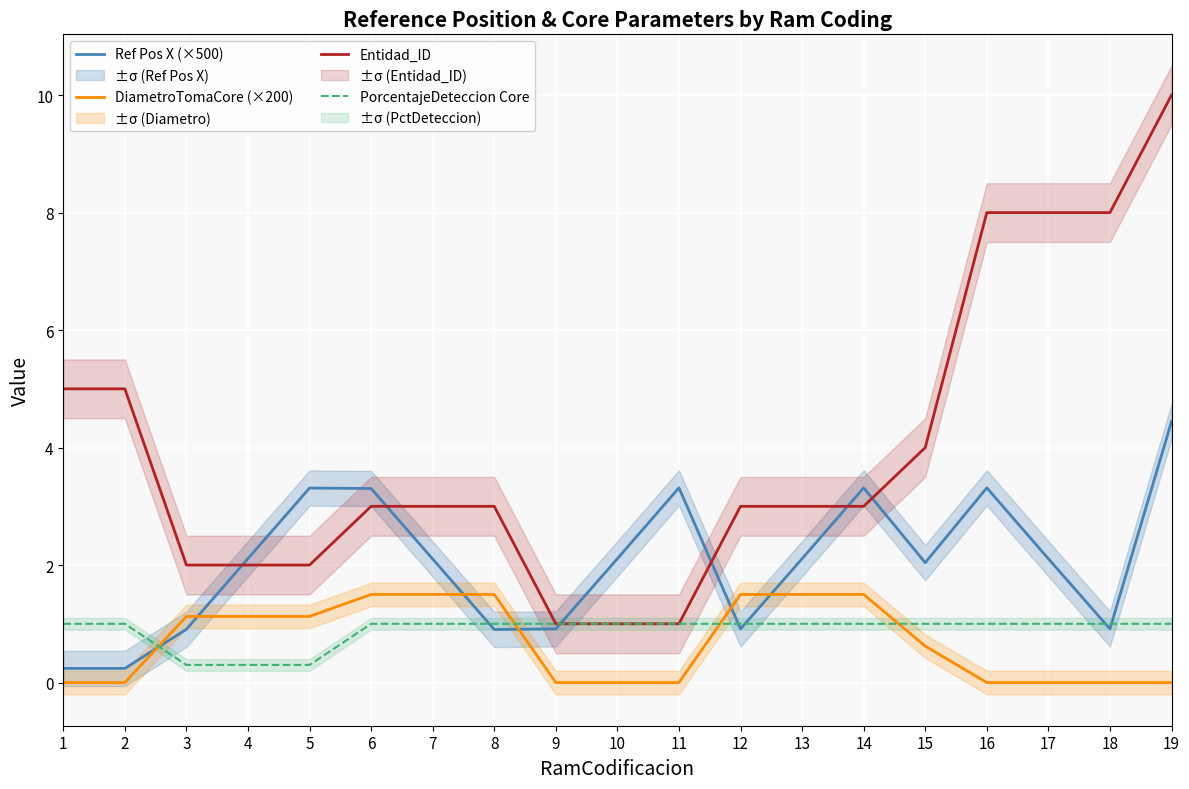

Is the value of Ref Pos X (×500) at 9 greater than the value of DiametroTomaCore (×200) at 15?

Yes